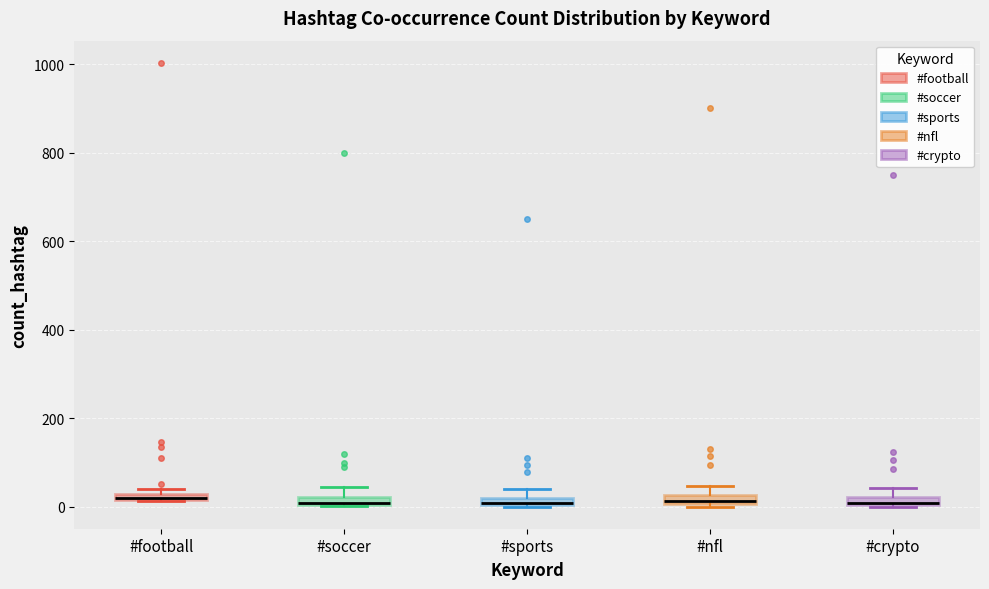

Where does the upper whisker of the box for #nfl end on the y-axis? The values are not printed on the chart, so give them approximately, as read against the axis.

40